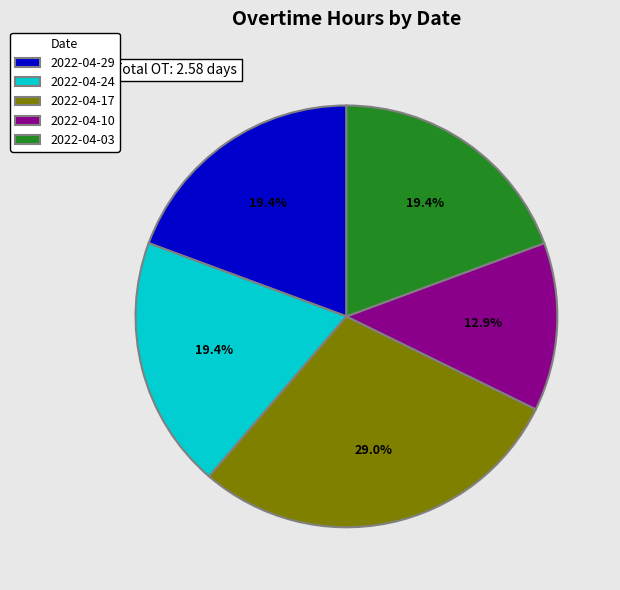

Which category has the biggest portion of the pie?

2022-04-17